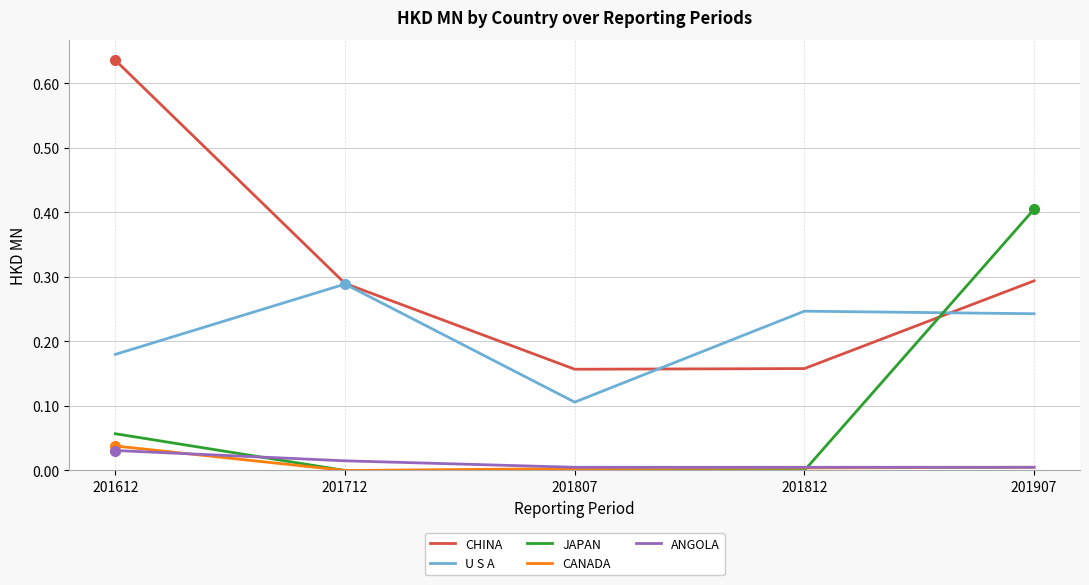

Which series has the largest range (max minus min)?

CHINA